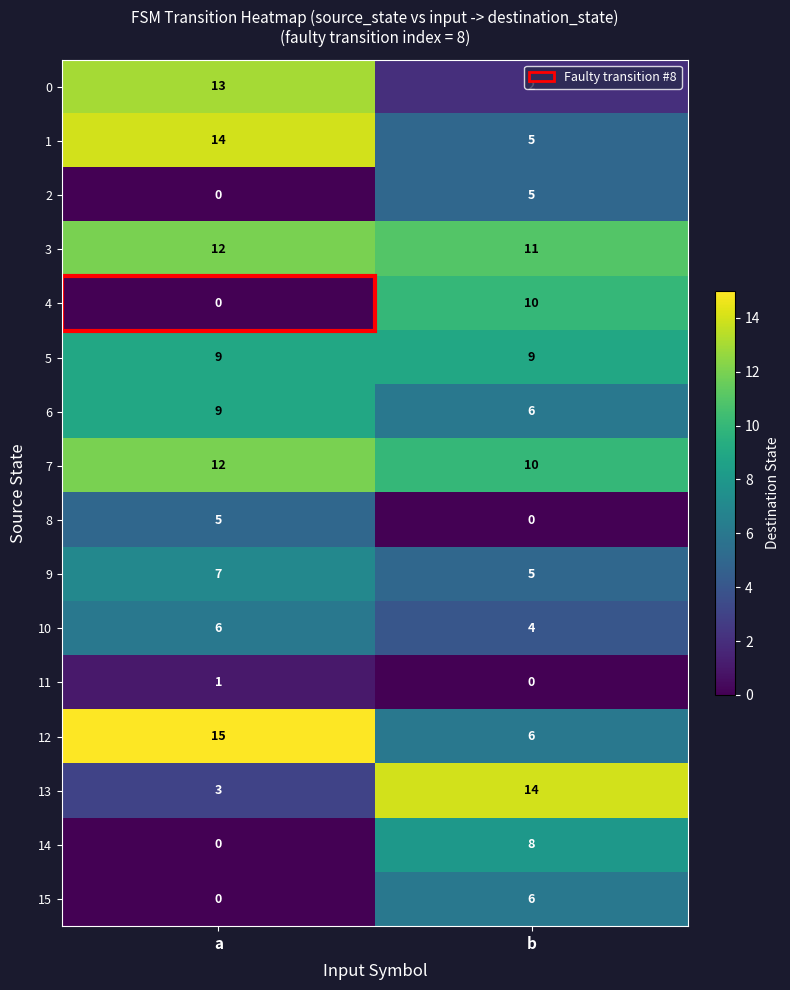

At which label is 12 closest to 10?

b